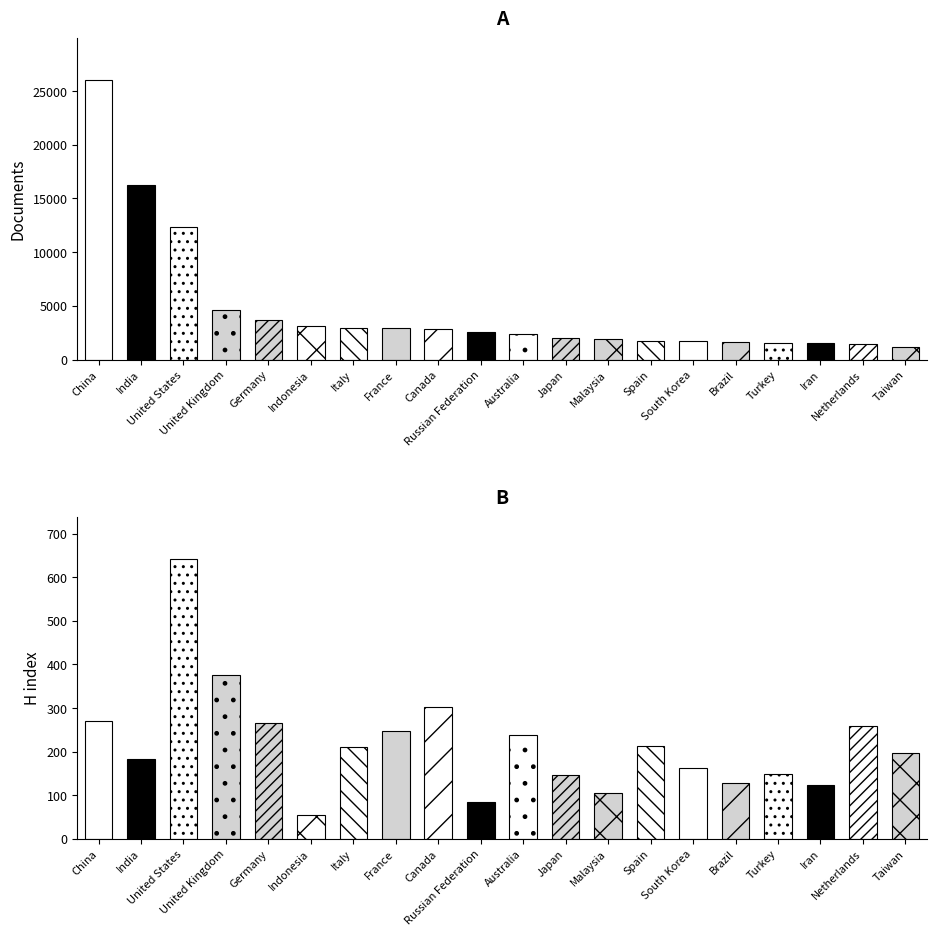

Which series has the largest total across all categories?

Documents